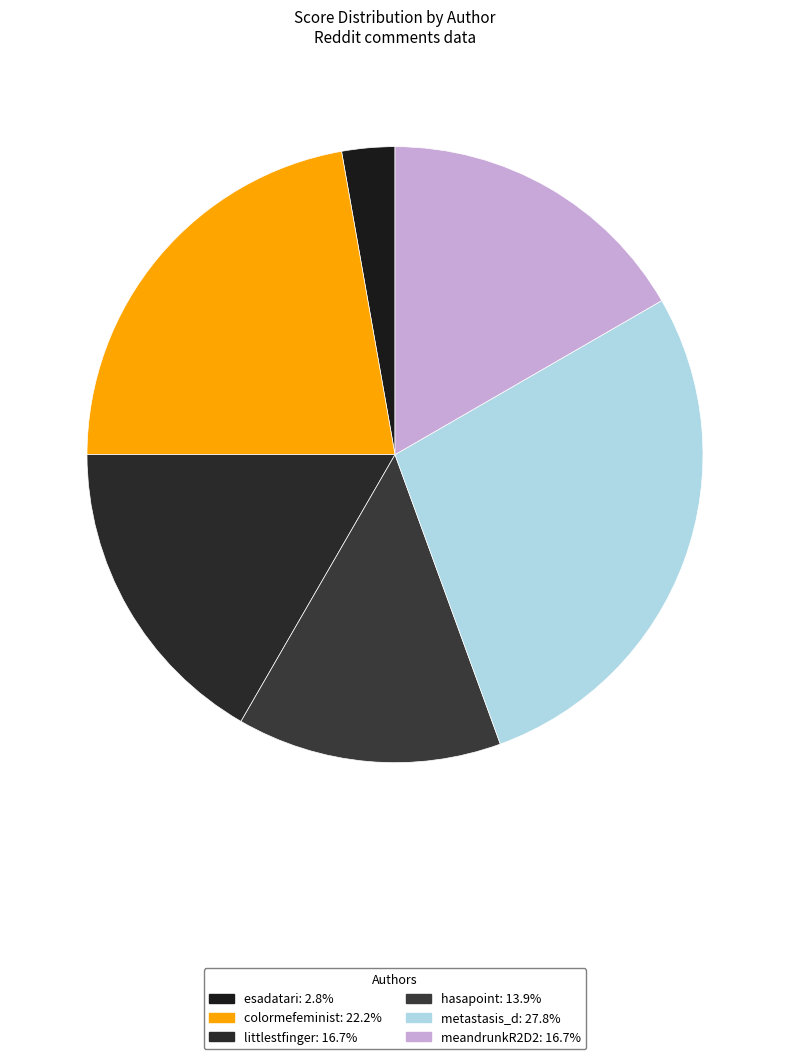

Do littlestfinger and esadatari together represent more than half of the pie?

No